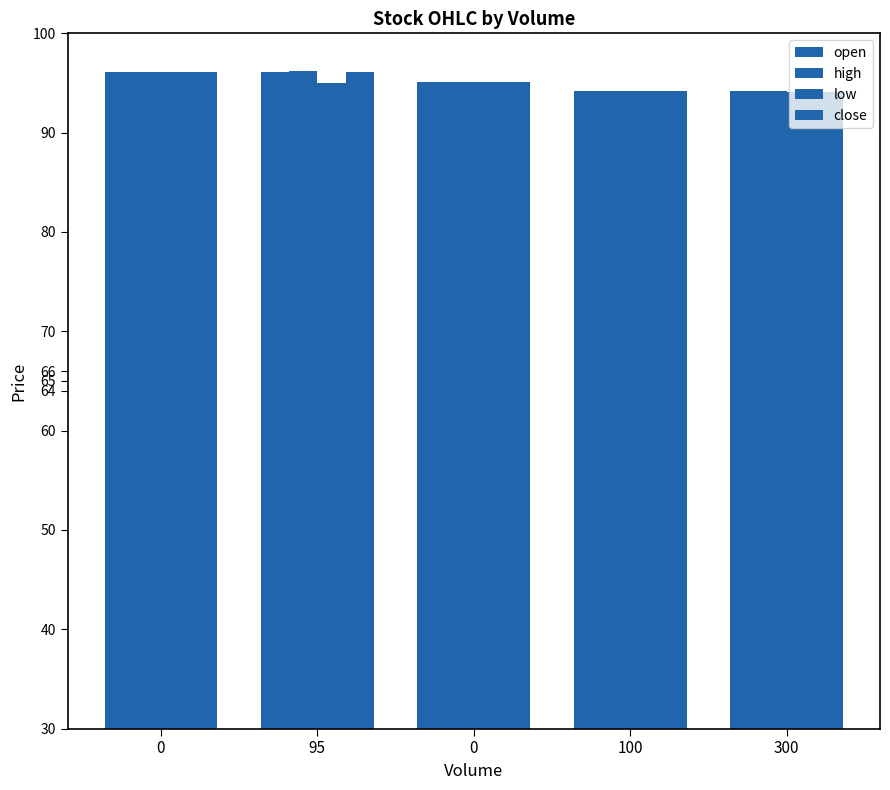

At which label does open reach its minimum?

100